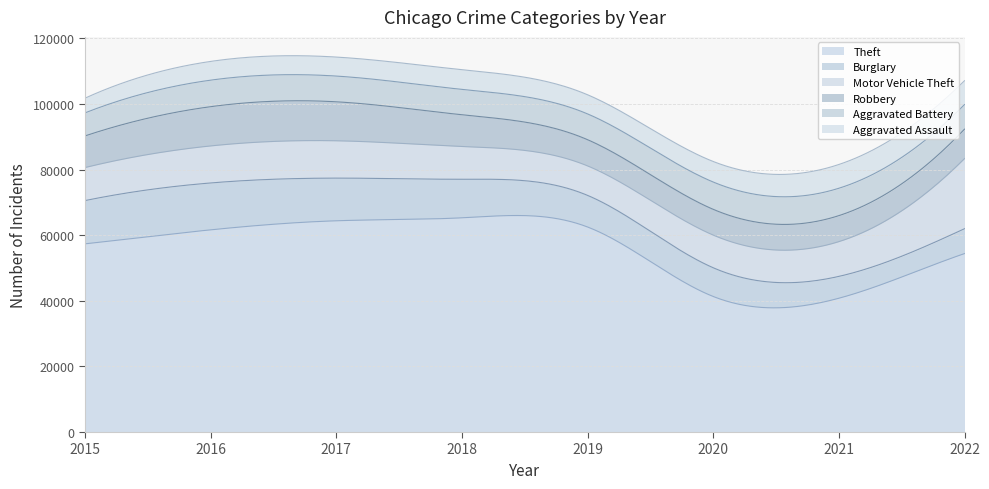

In Motor Vehicle Theft, how many points are lower than both neighbors (excluding endpoints)?

1